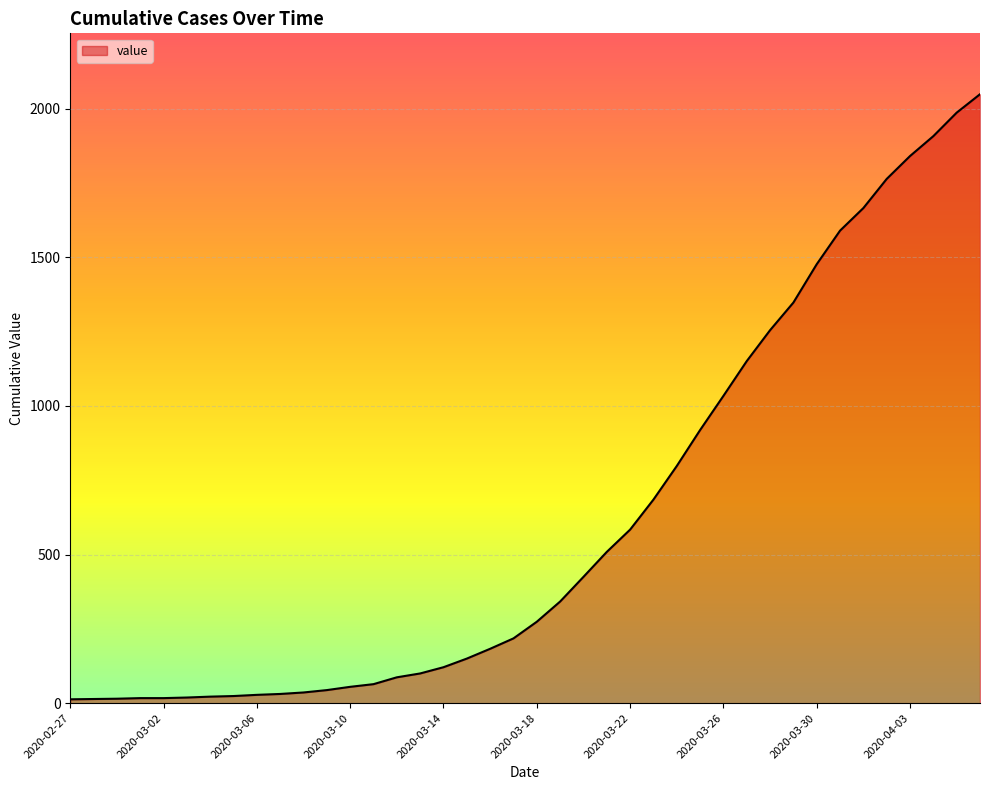

What is the maximum value shown in the chart?

2049